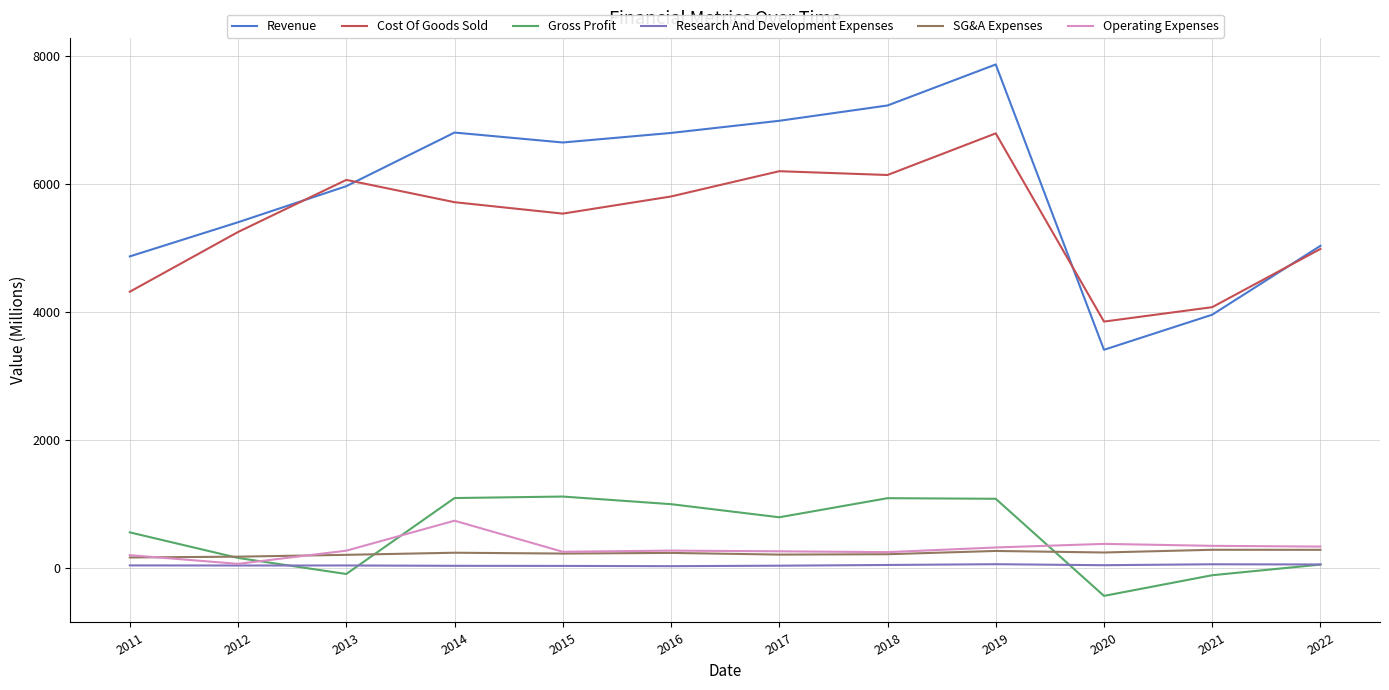

Is it true that Research And Development Expenses equals 31.2 at 2017?

True